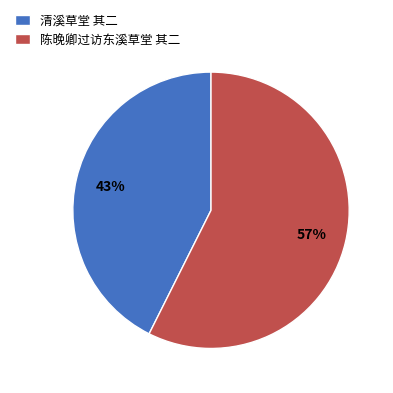

Approximately how many times larger is the value at 陈晚卿过访东溪草堂 其二 compared to 清溪草堂 其二?

1.3